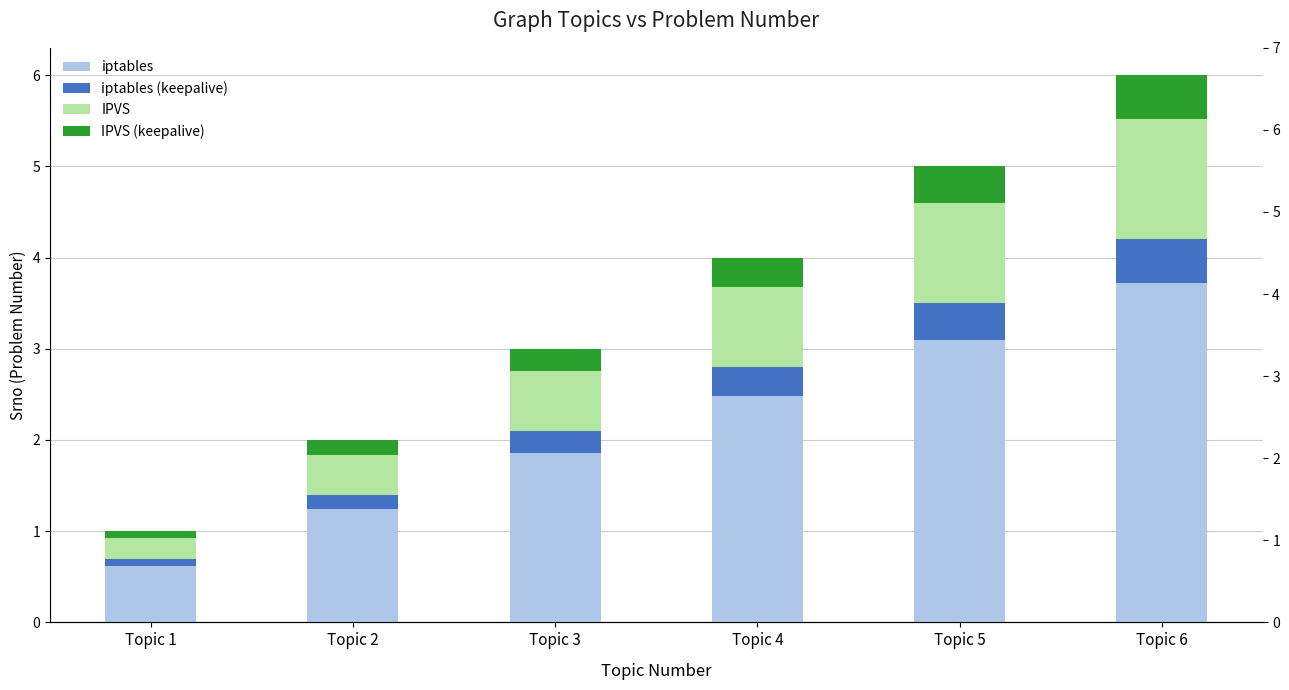

True or false: IPVS has a value of 0.2 at Topic 1.

True